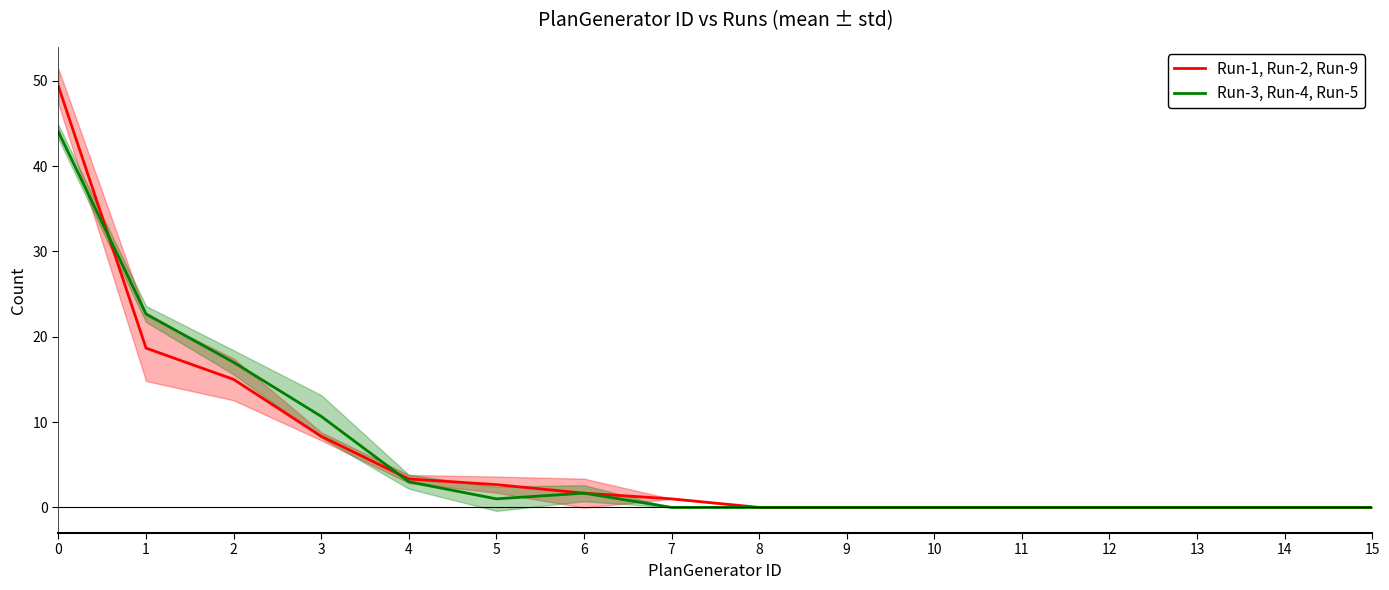

In Run-3, Run-4, Run-5, how many points are lower than both neighbors (excluding endpoints)?

1